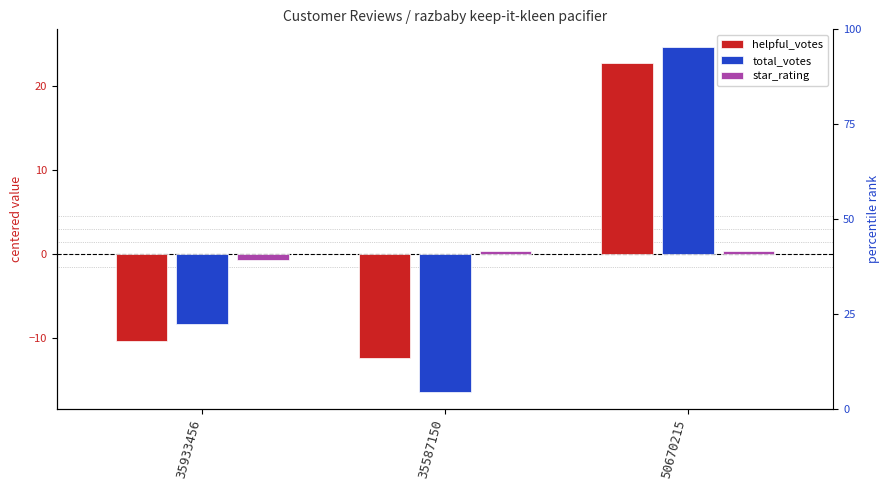

What is the maximum value shown in the chart?

24.7